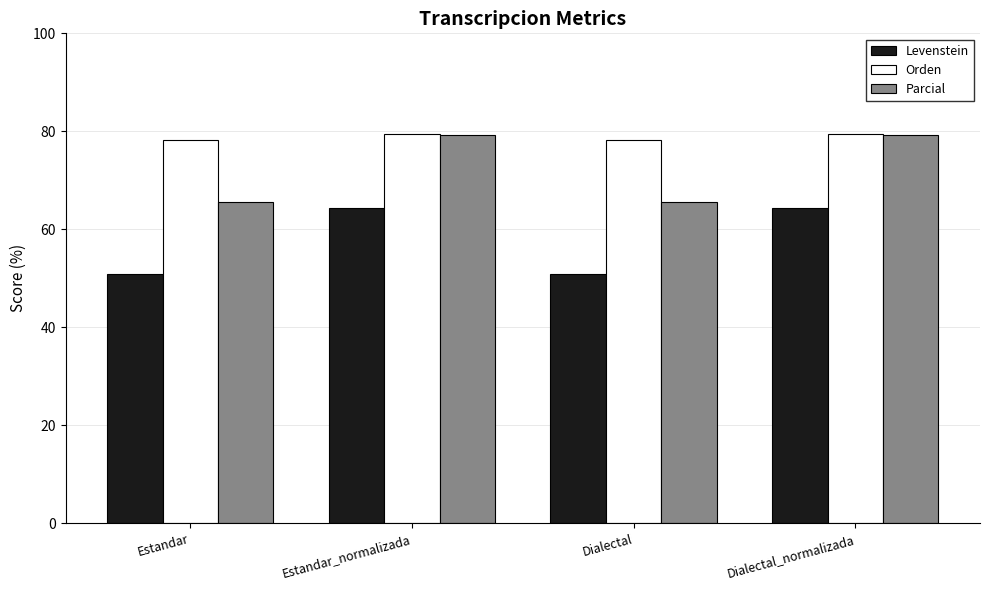

What is the value of the Levenstein bar at the 1st from the left?

51.0